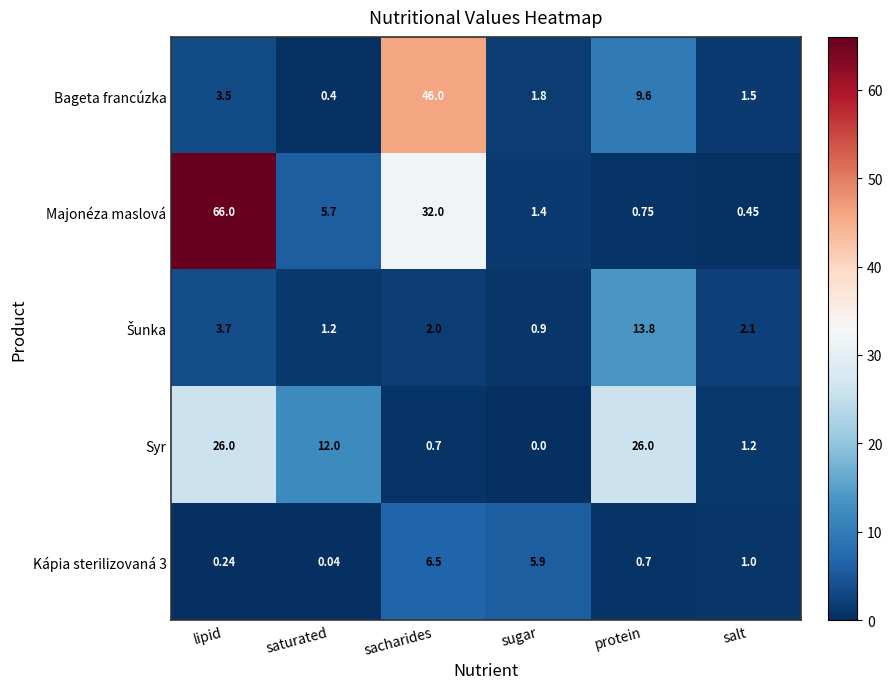

What is the difference between the highest and lowest values at sugar?

5.9